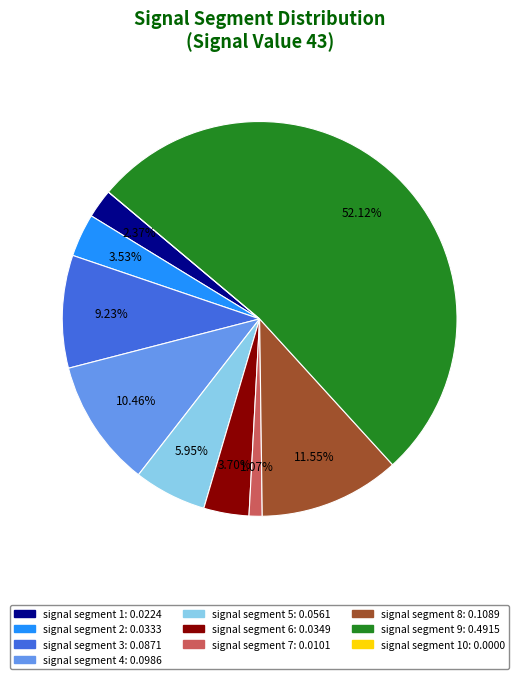

Is there a majority slice in this chart?

Yes